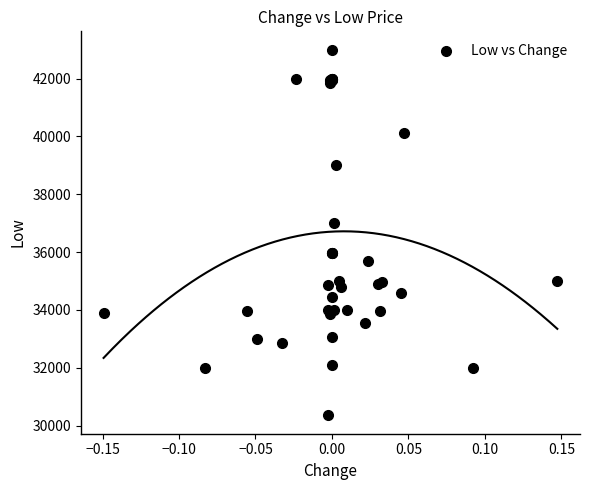

What Y value in the scatter plot is closest to 36675?

37000